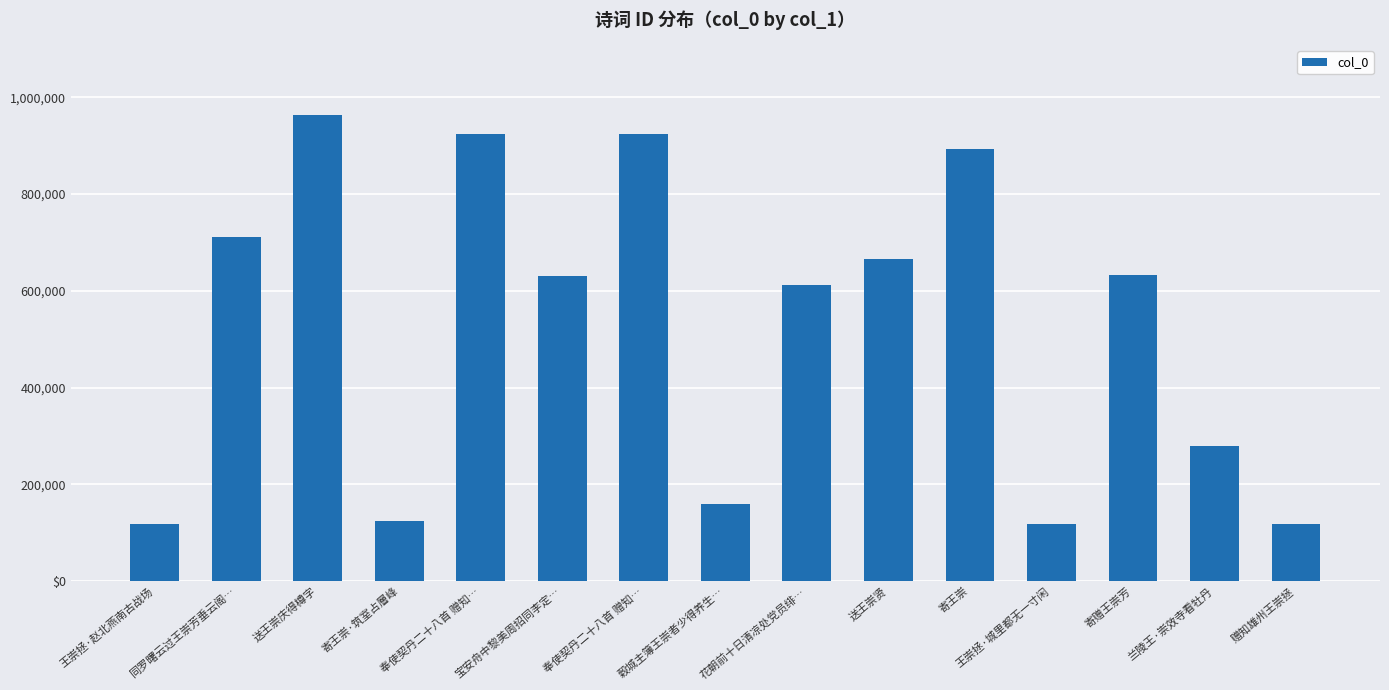

At which category does the chart reach its minimum across all series?

赠知雄州王崇拯